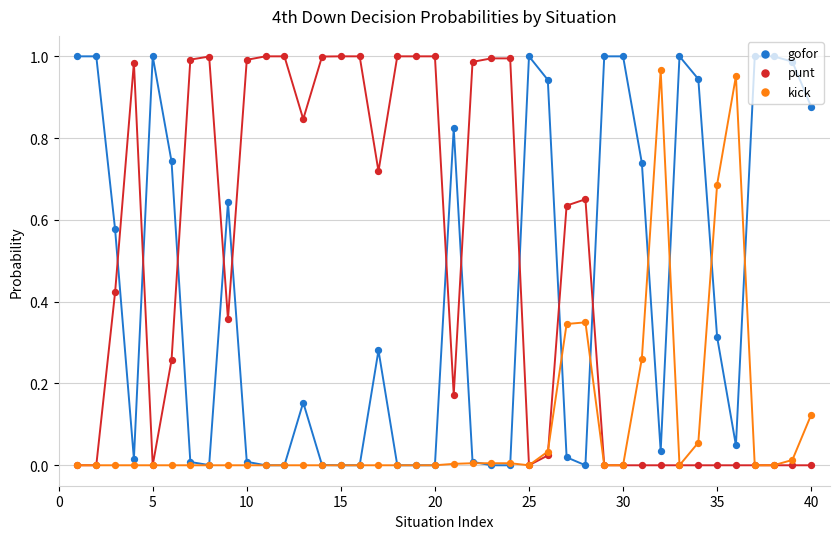

Which series reaches the minimum Y coordinate?

gofor